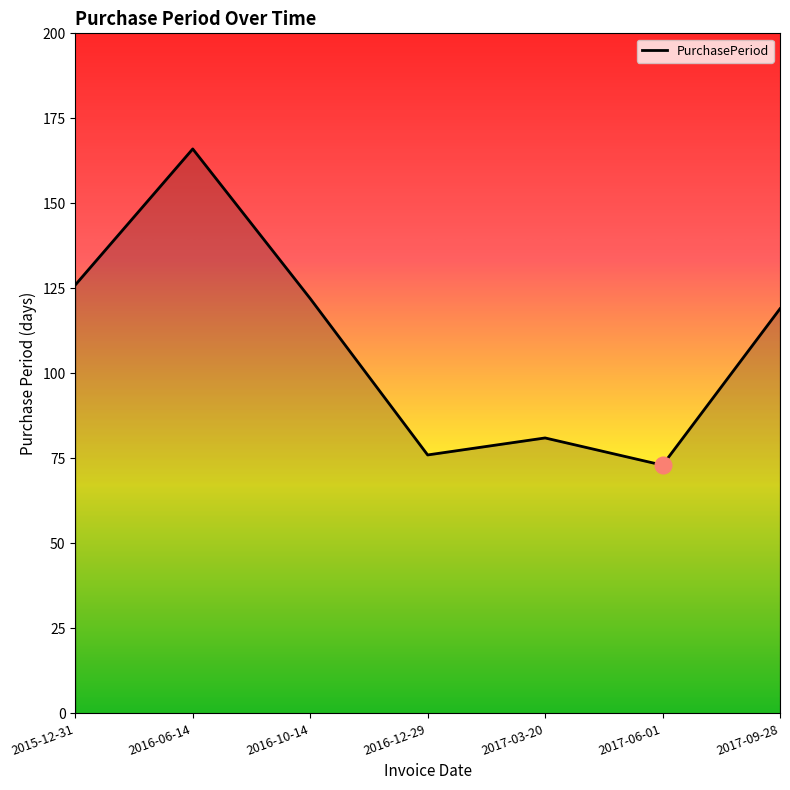

Does the chart have visible grid lines?

No